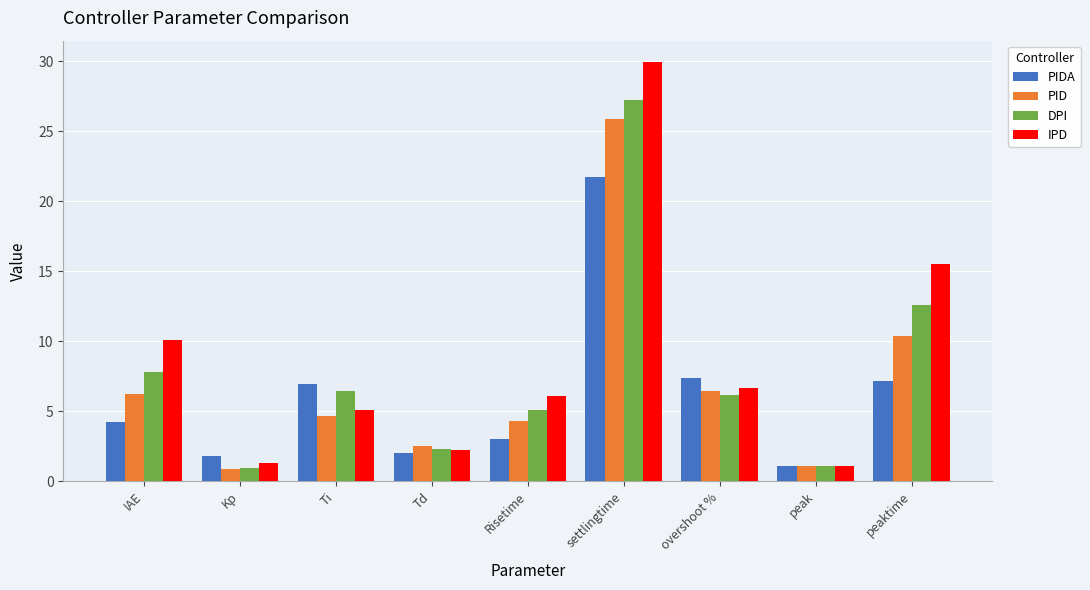

At which label is IPD closest to 15?

peaktime